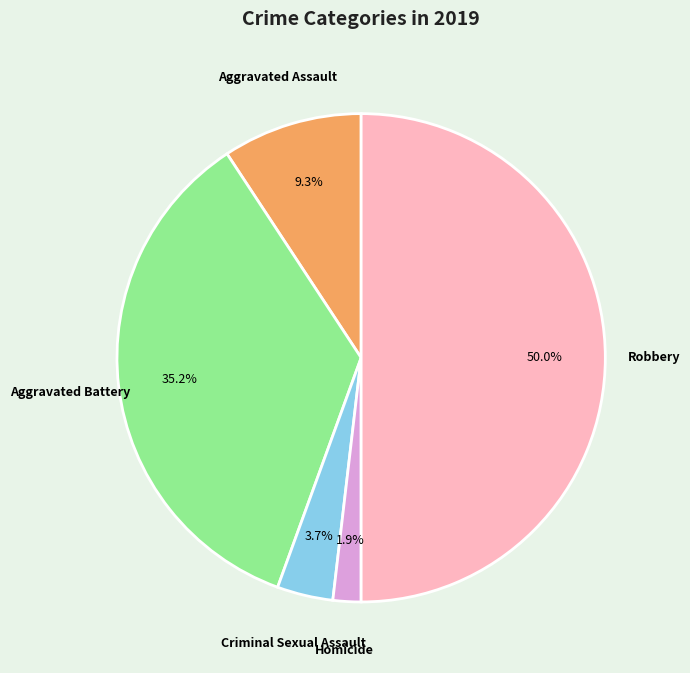

Does Homicide represent more than half of the total?

No